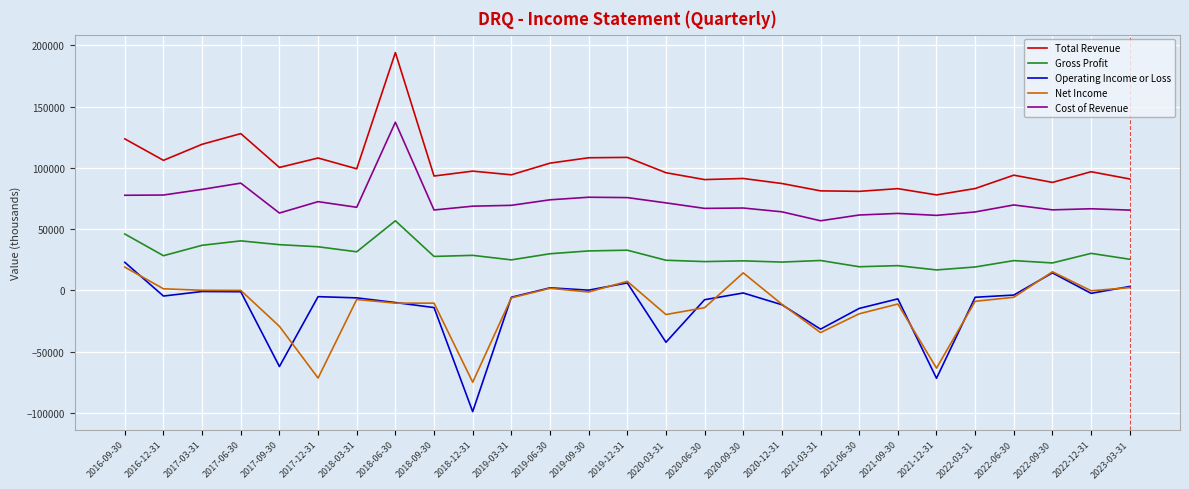

What is the maximum value shown in the chart?

194000